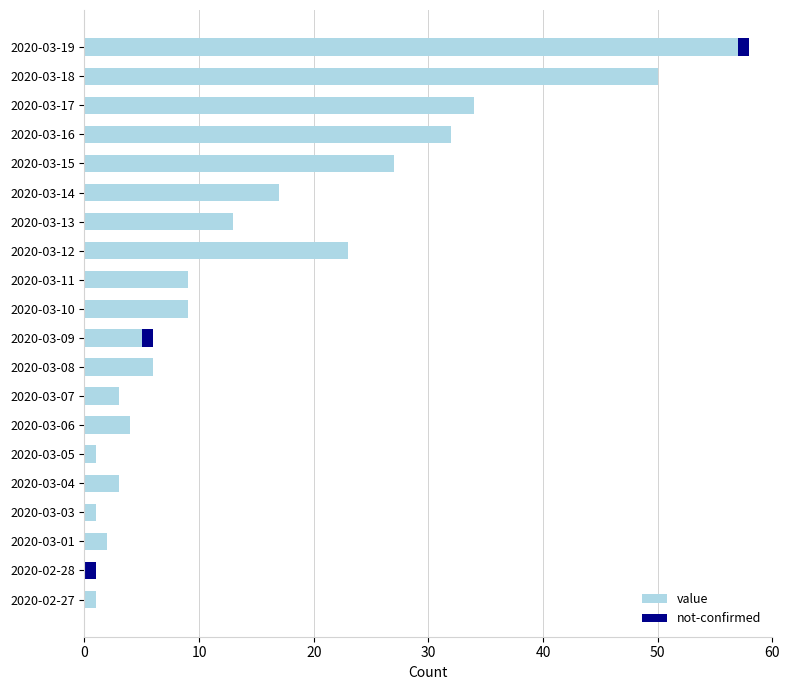

What is the maximum value for value?

57